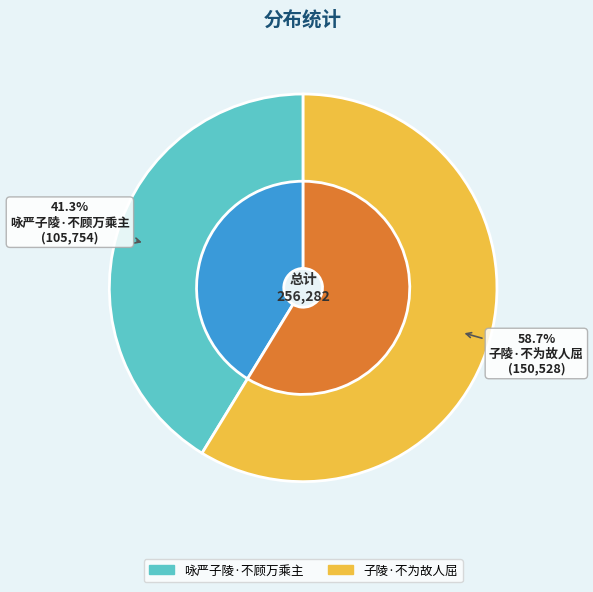

Does 子陵·不为故人屈 account for over 50% of the chart?

Yes